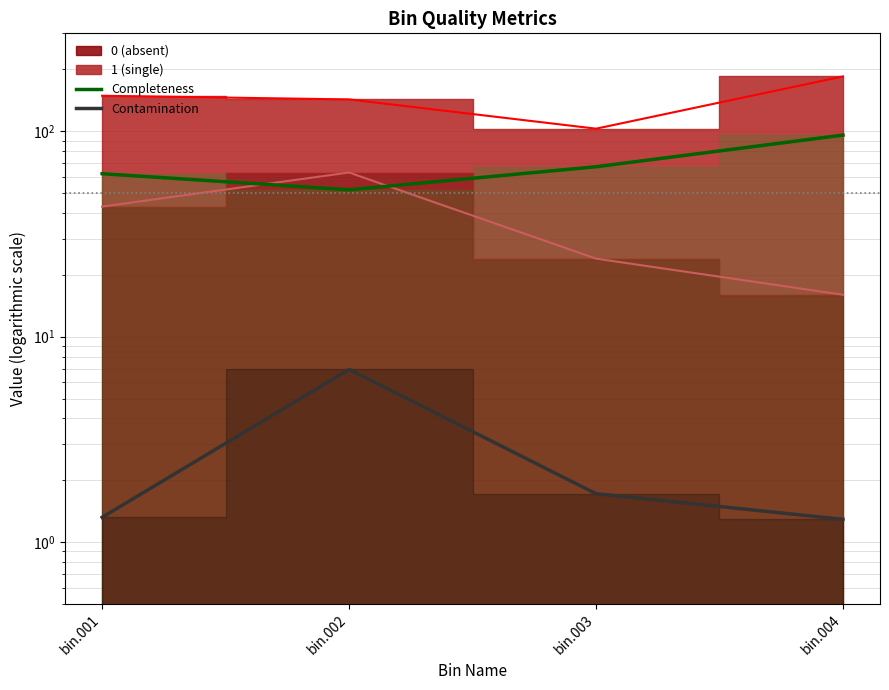

Is it true that Contamination equals 0.6 at bin.001?

False